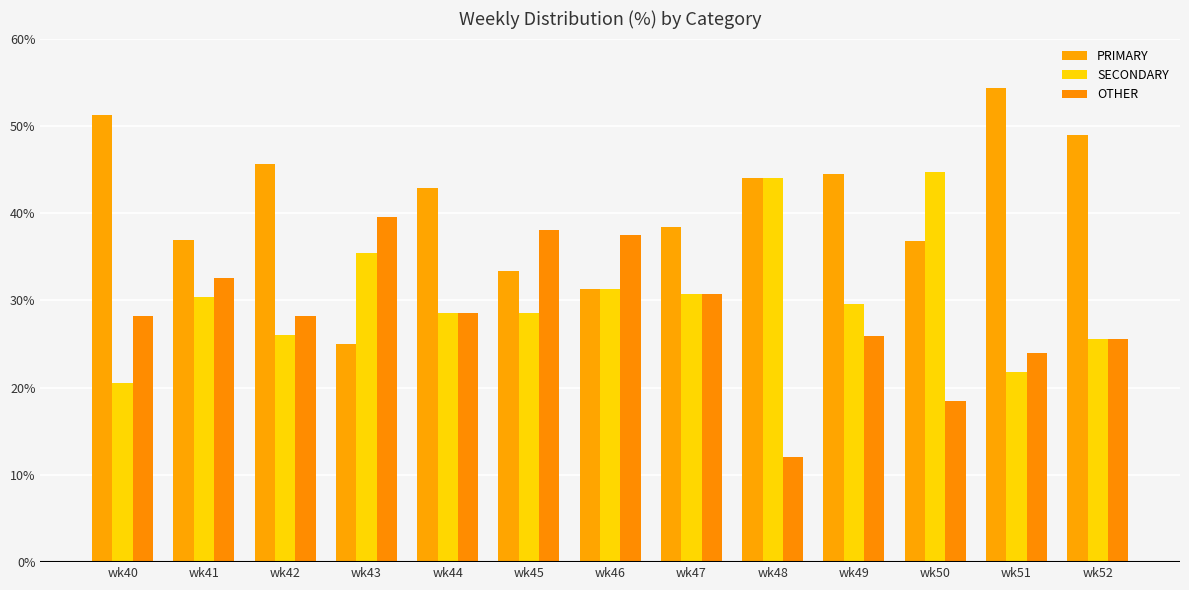

Is the value of OTHER at wk40 greater than the value of PRIMARY at wk47?

No